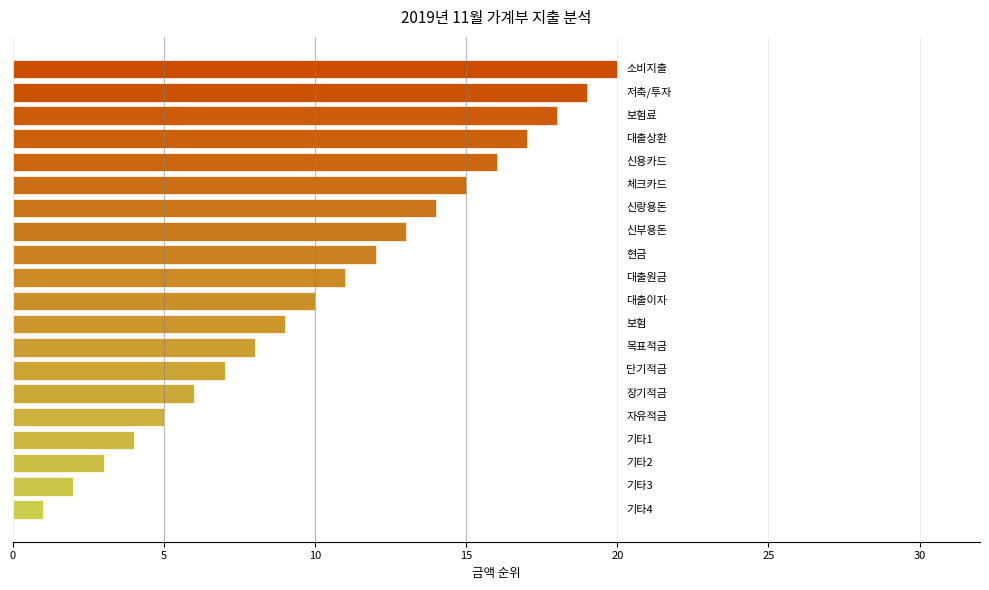

What is the maximum value shown in the chart?

20